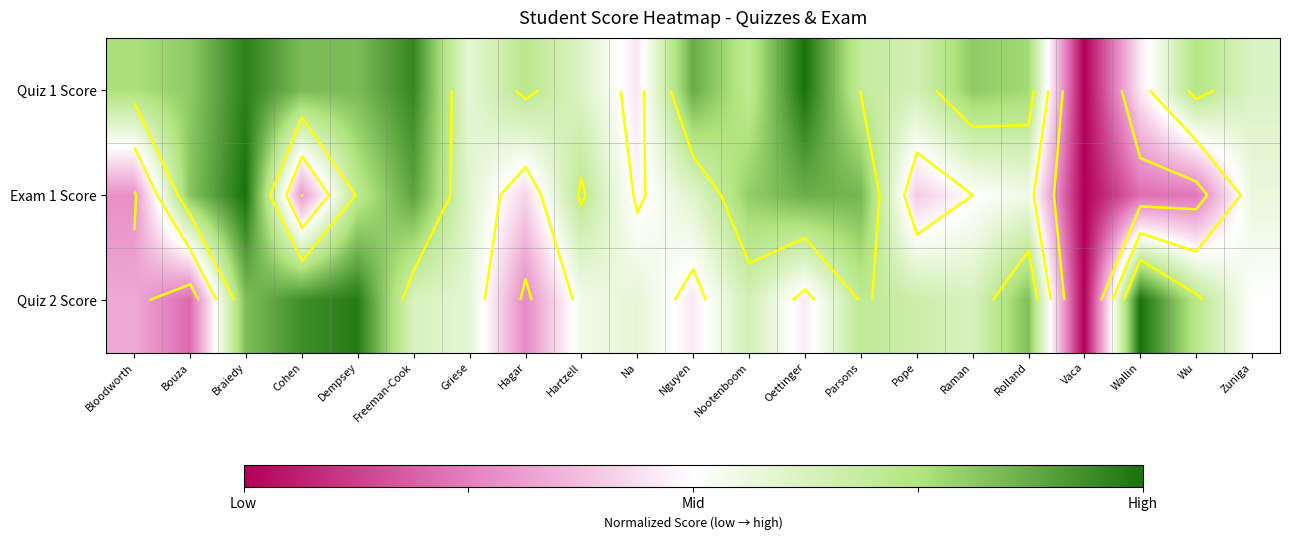

Which series has the largest range (max minus min)?

Exam 1 Score